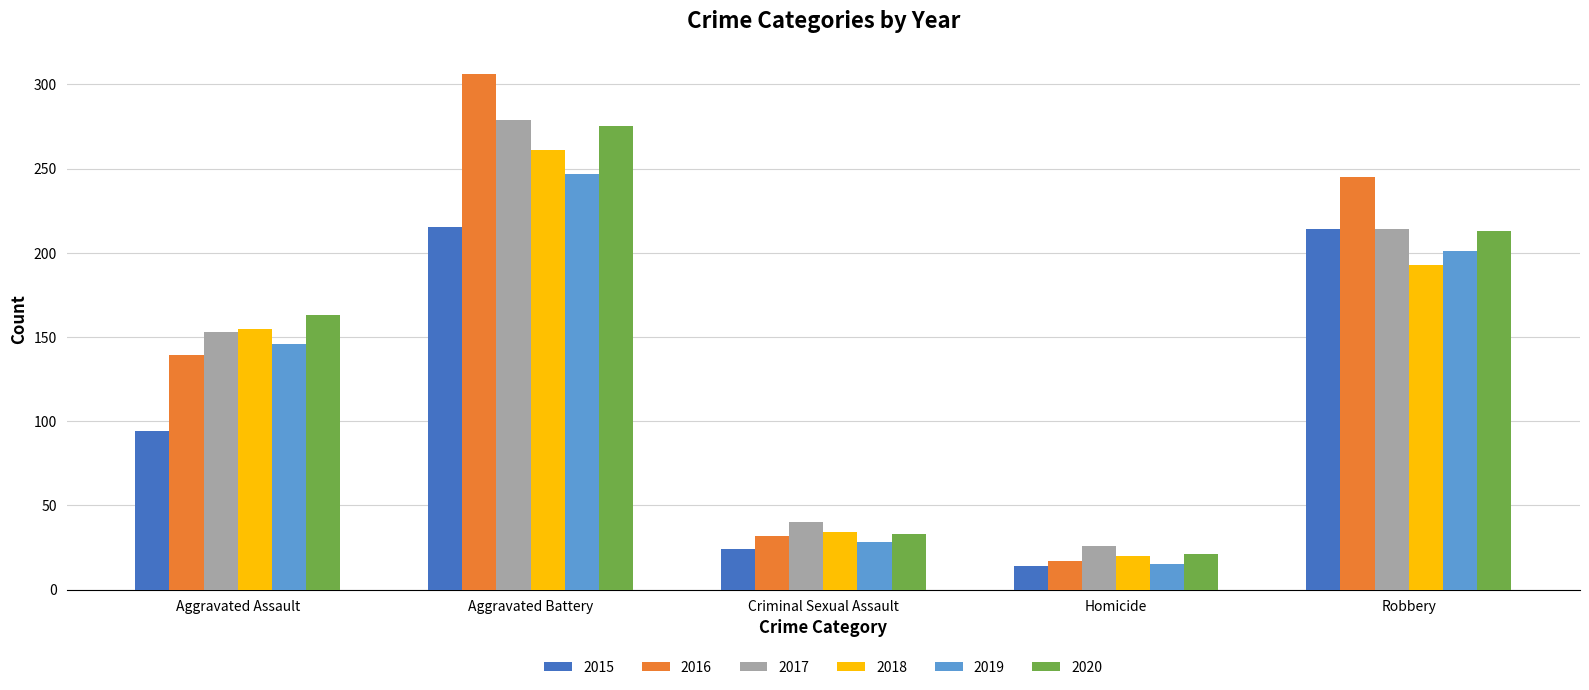

The 2016 series shows 245 at Robbery. True or false?

True